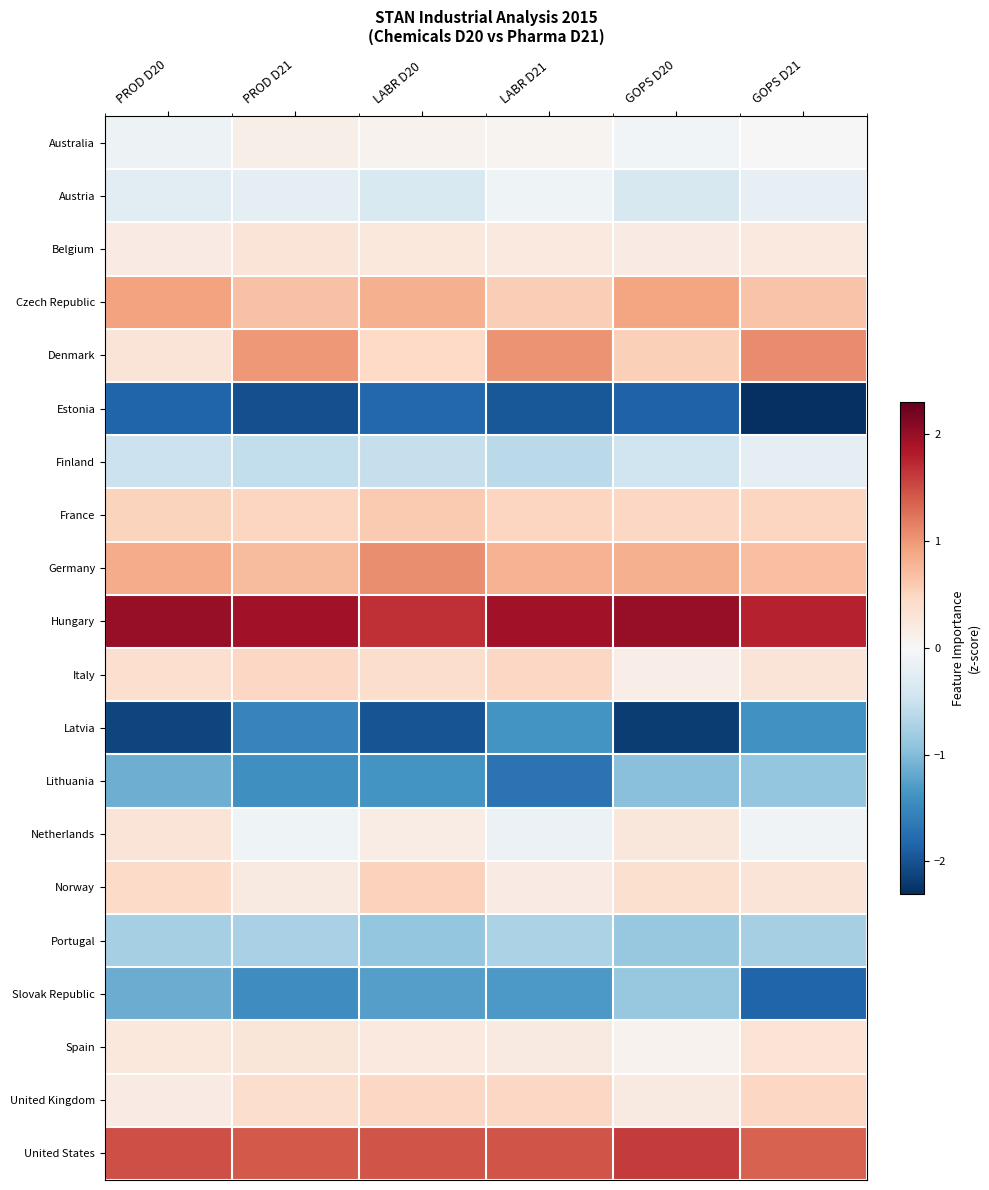

How many distinct data groups are displayed?

20